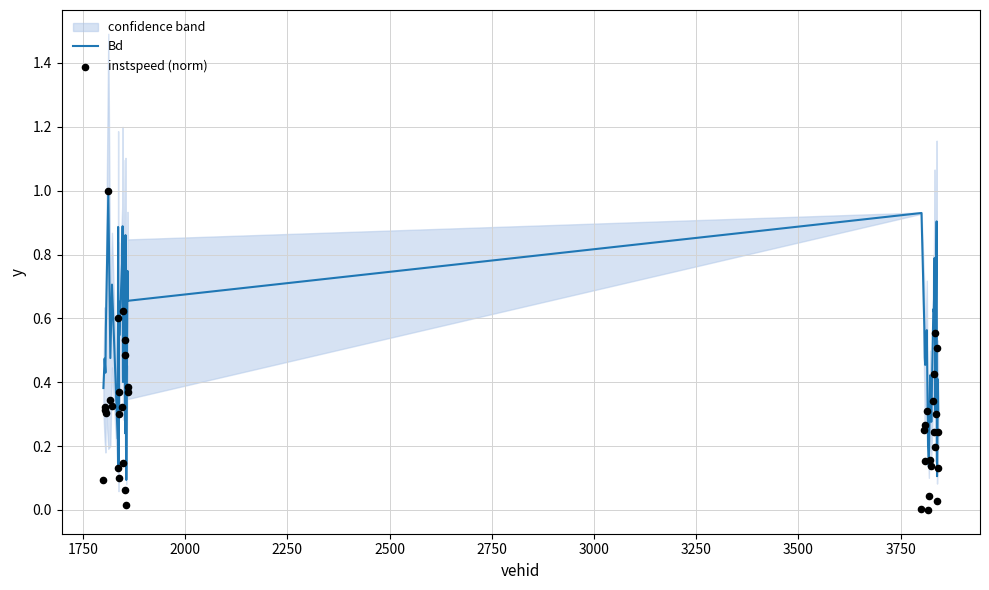

Which series contains the lowest Y value?

instspeed (norm)